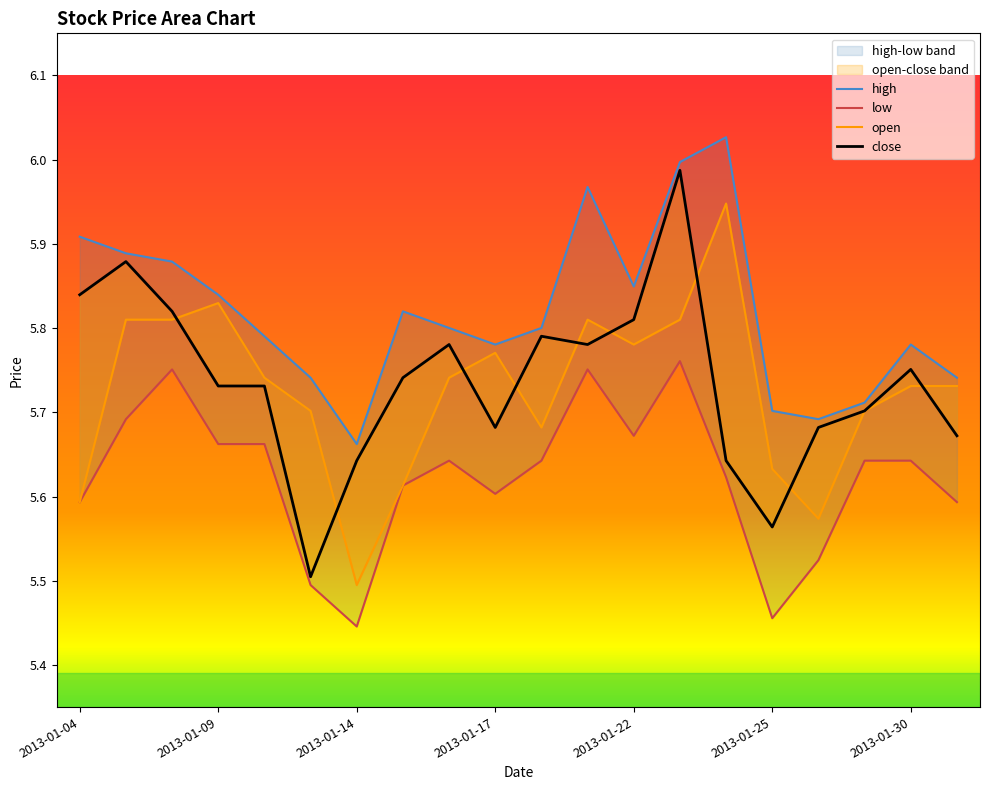

At how many categories does at least one series exceed 5?

20